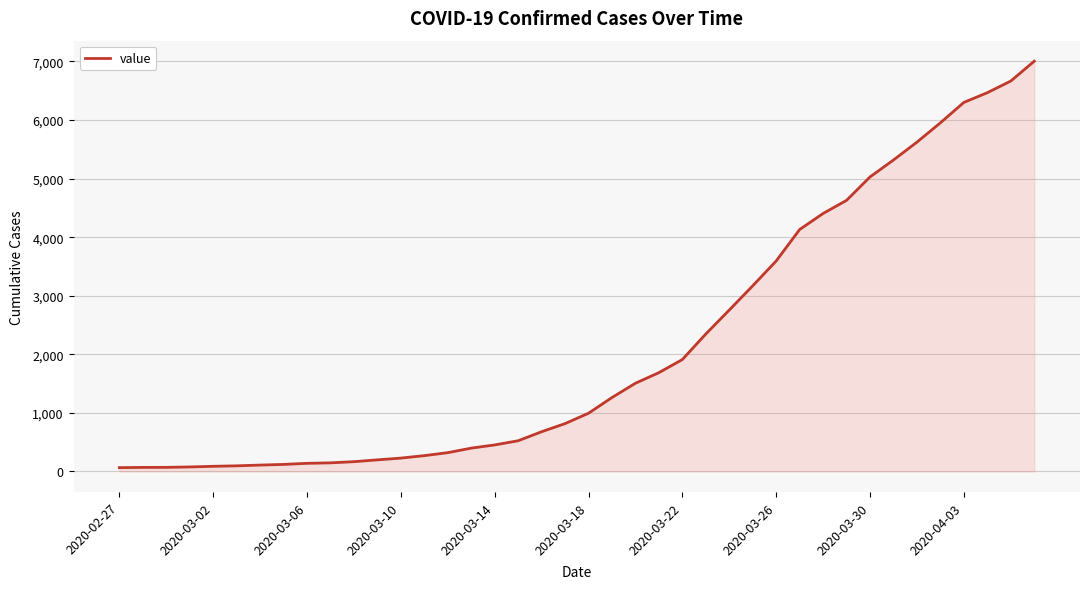

What is the difference between the maximum and minimum values?

6940